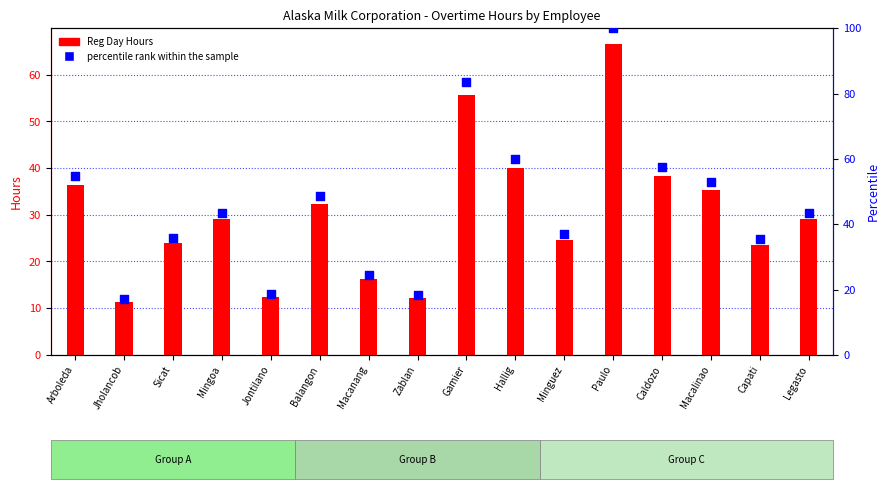

Which series reaches the maximum Y coordinate?

percentile rank within the sample